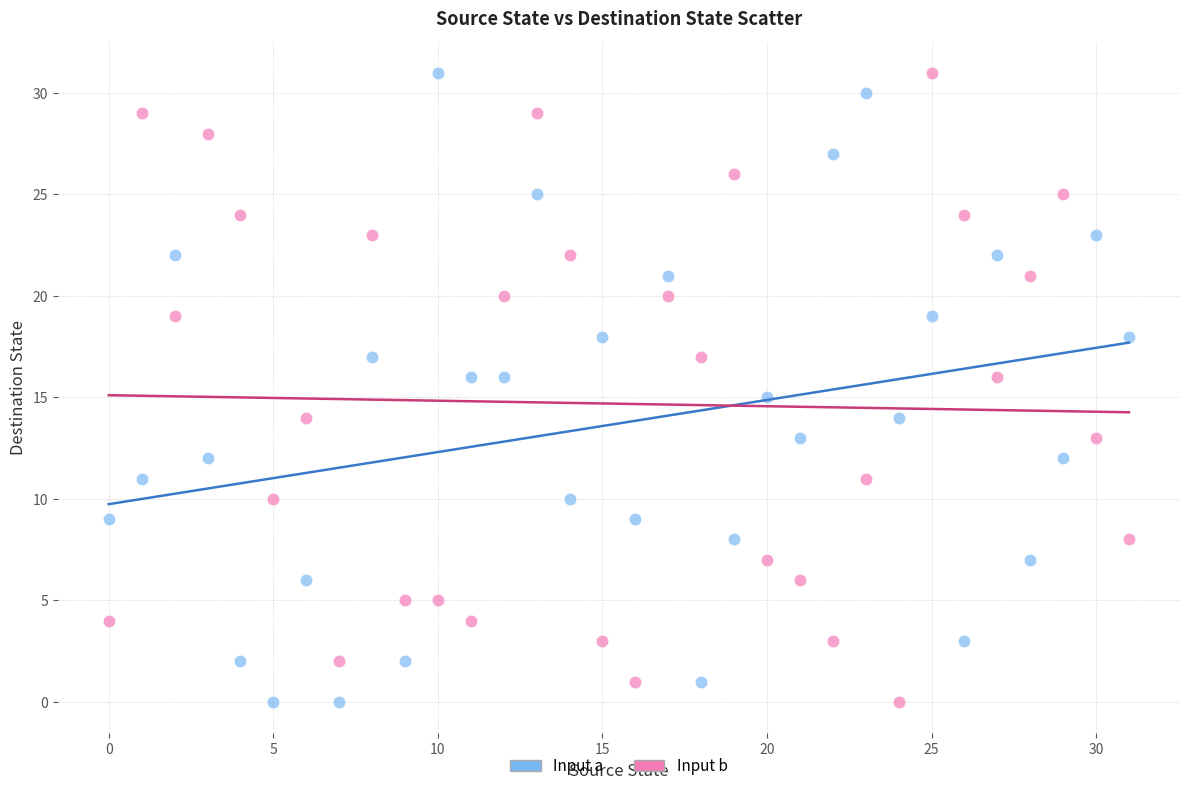

Across all data points, what is the range of Y values (max minus min)?

31